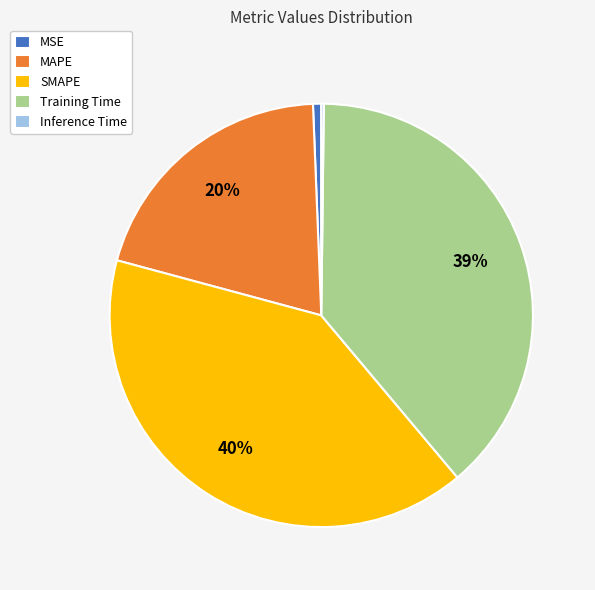

Is there a majority slice in this chart?

No